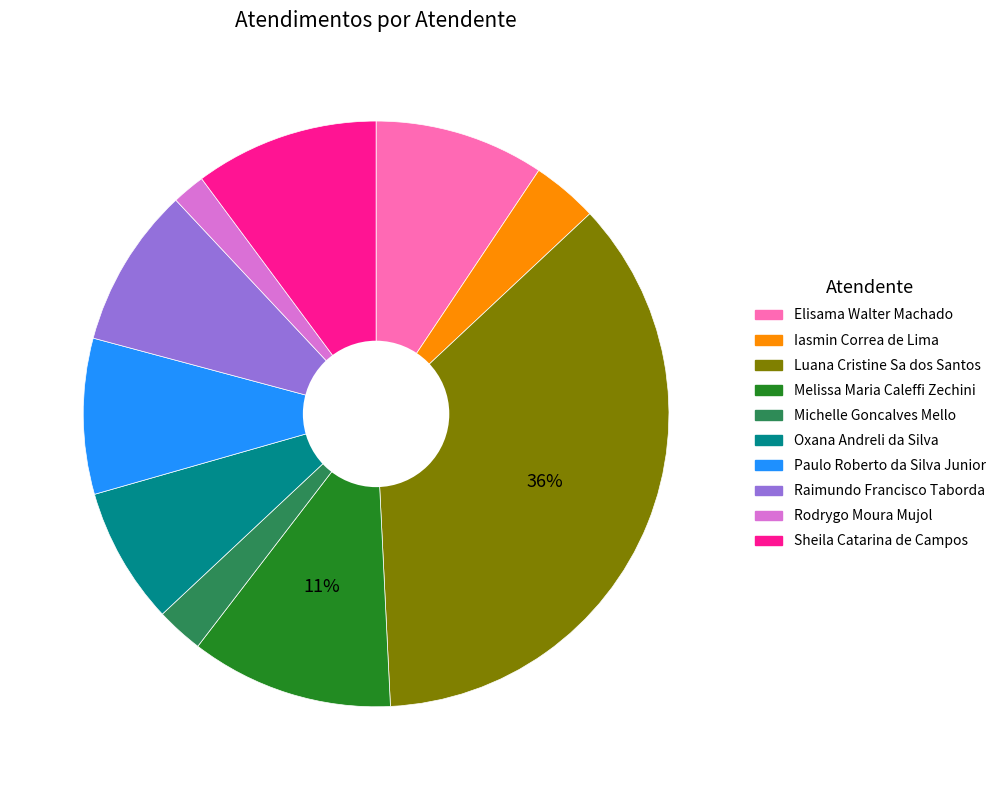

How many slices are in this pie chart?

10